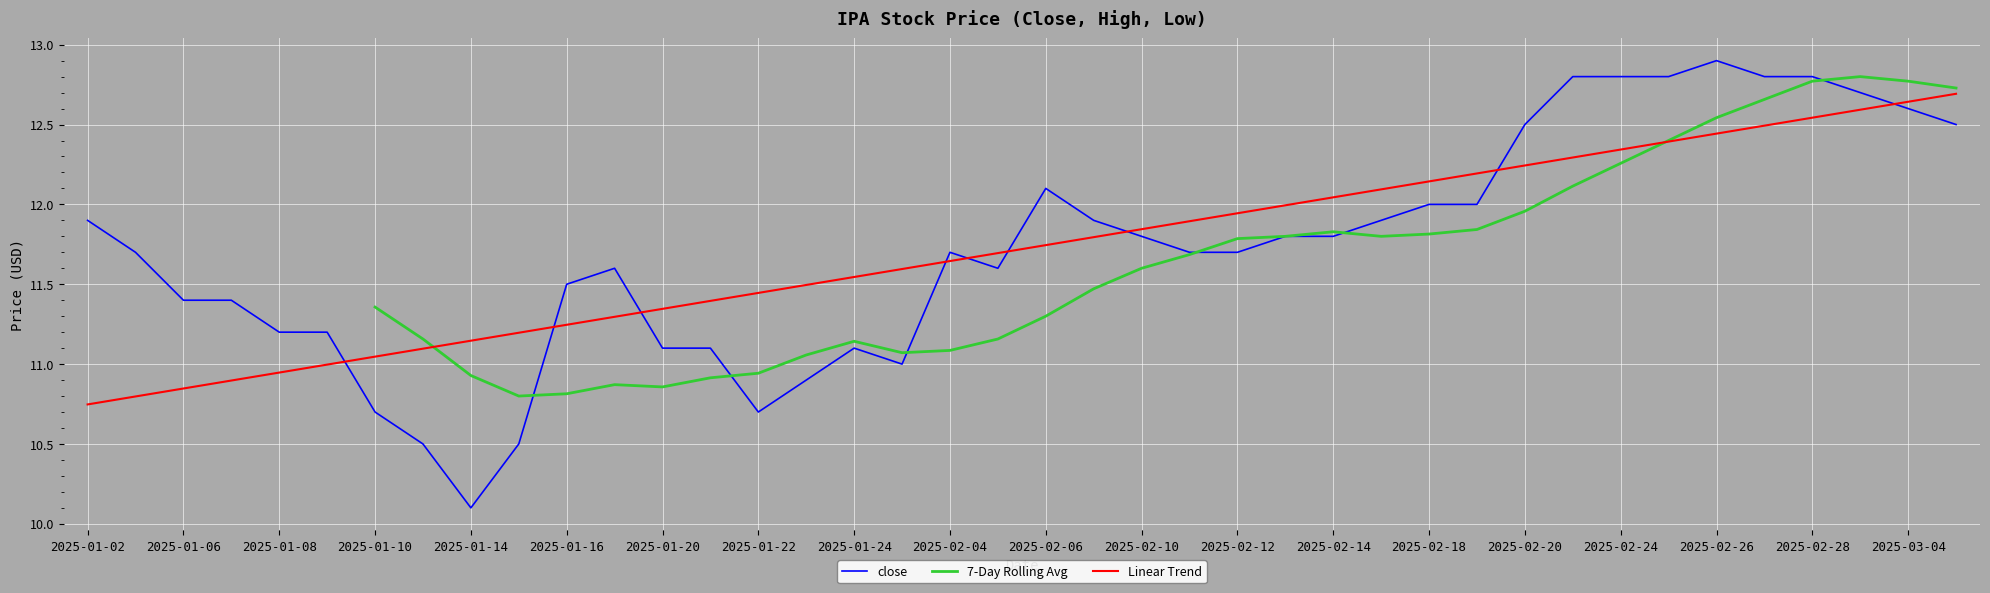

What are all the series names shown in the legend?

close, 7-Day Rolling Avg, Linear Trend